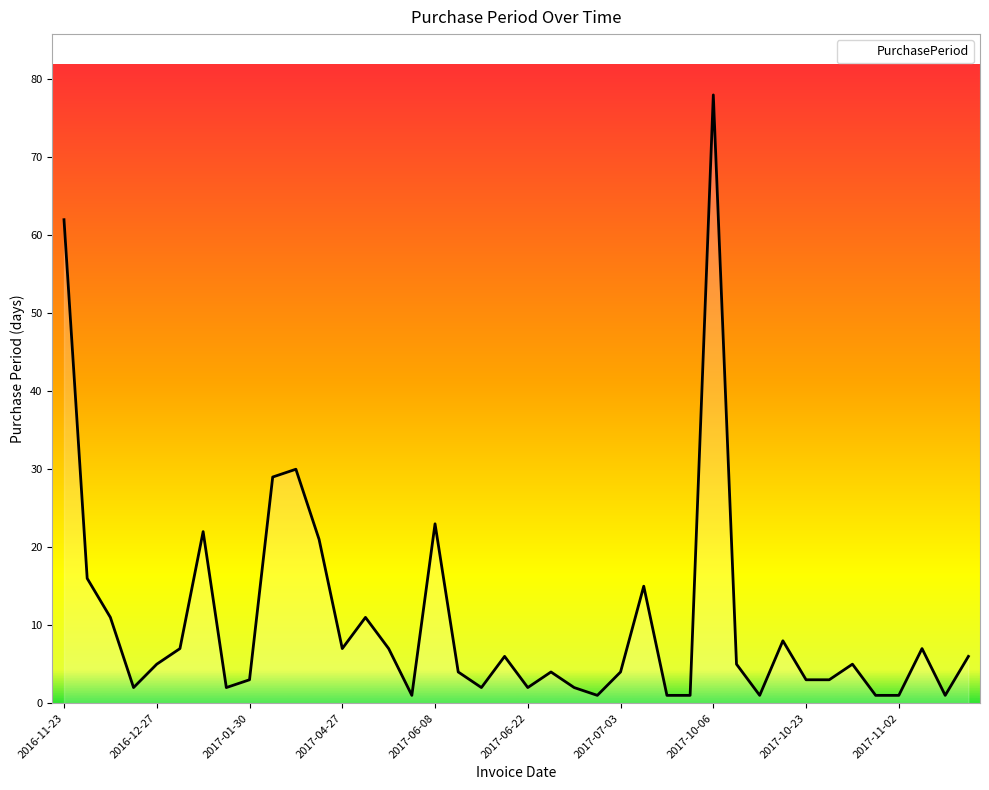

How many distinct data groups are displayed?

1